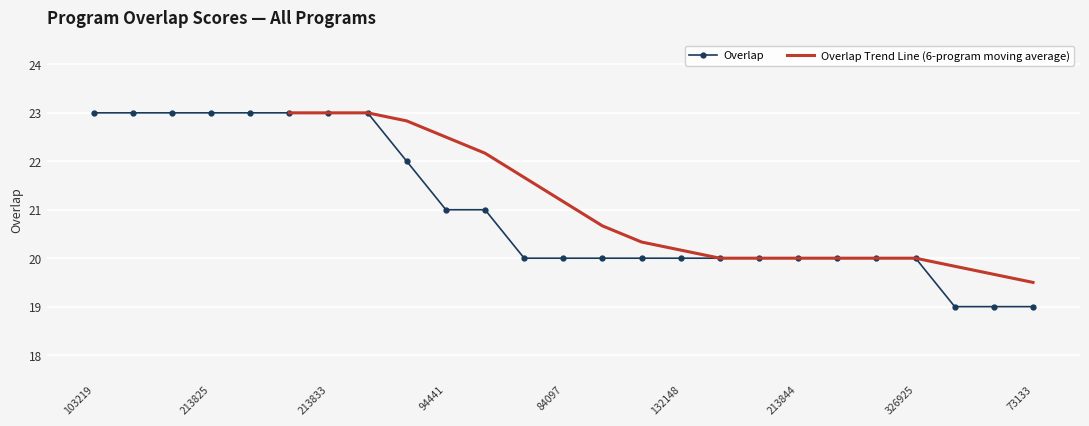

At which label is the value closest to 21?

94441